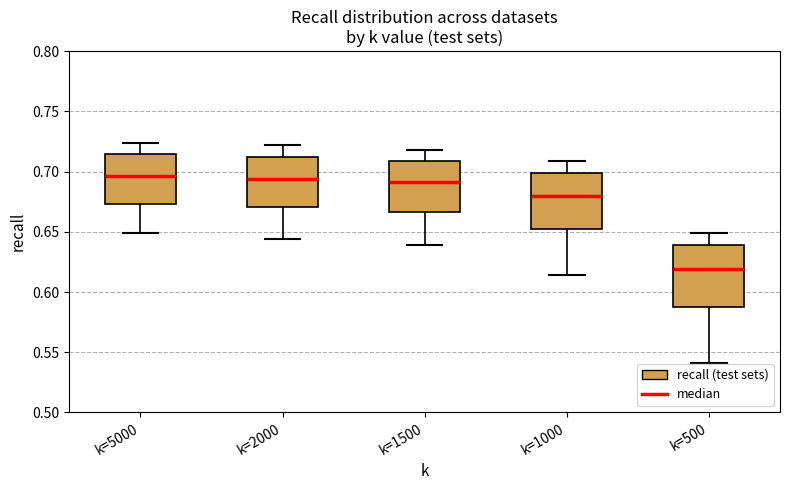

Reading left to right, transcribe this box plot: for each box, give where its median line is, the range the box spans, and where its two whiskers end, as read against the y-axis. The values are not printed on the chart, so give them approximately, as read against the axis.

k=5000: median 0.695, box 0.675 to 0.715, whiskers 0.650 to 0.725
k=2000: median 0.695, box 0.670 to 0.710, whiskers 0.645 to 0.720
k=1500: median 0.690, box 0.665 to 0.710, whiskers 0.640 to 0.720
k=1000: median 0.680, box 0.650 to 0.700, whiskers 0.615 to 0.710
k=500: median 0.620, box 0.590 to 0.640, whiskers 0.540 to 0.650